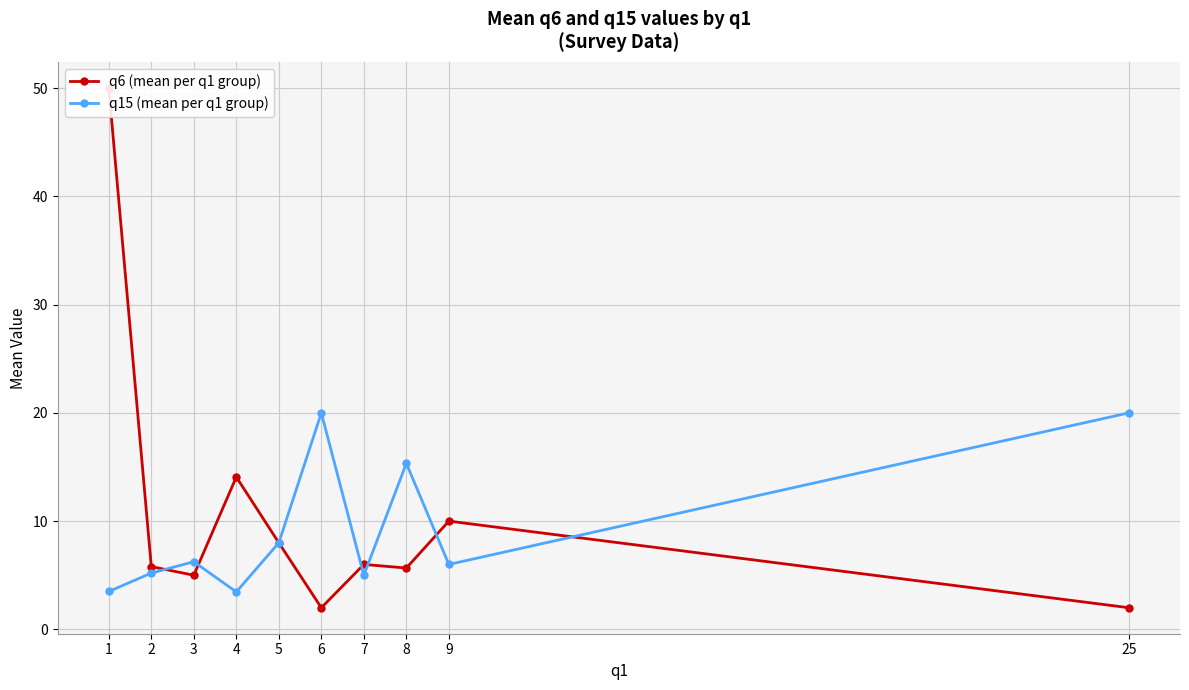

Which series has the widest spread of values?

q6 (mean per q1 group)